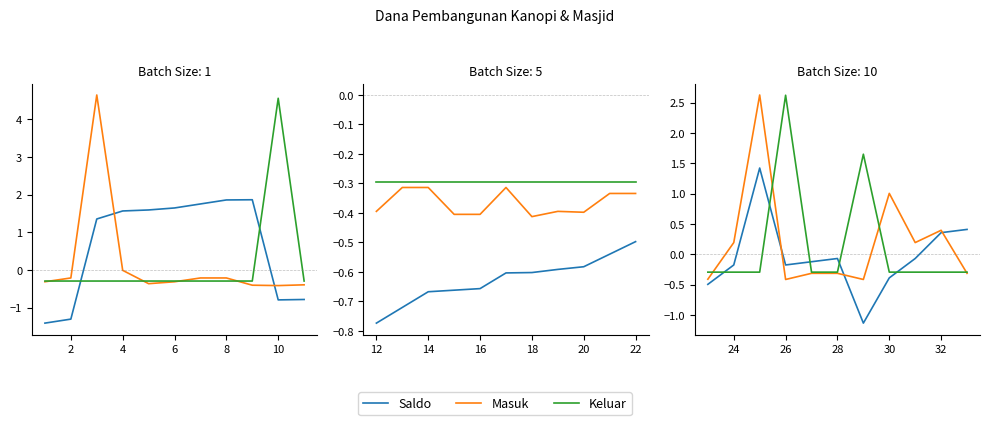

Which has a higher value, 26 or 32?

32